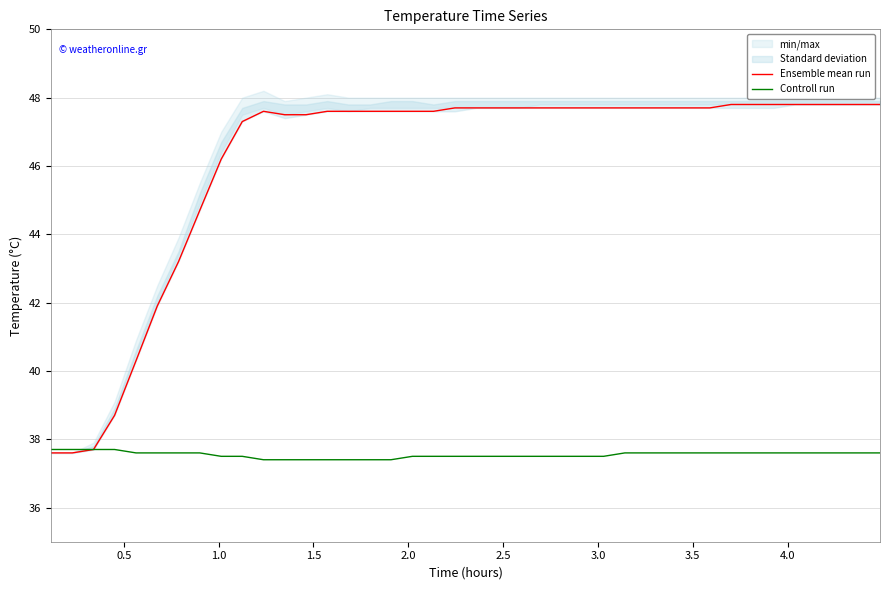

What is the greatest value displayed?

47.8